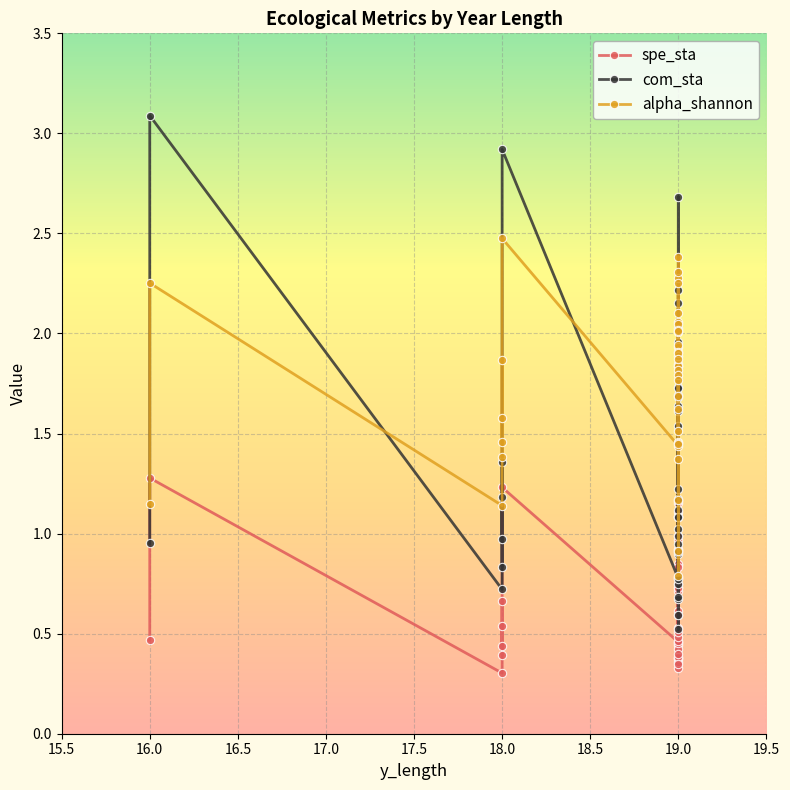

Which series has the widest spread of values?

com_sta